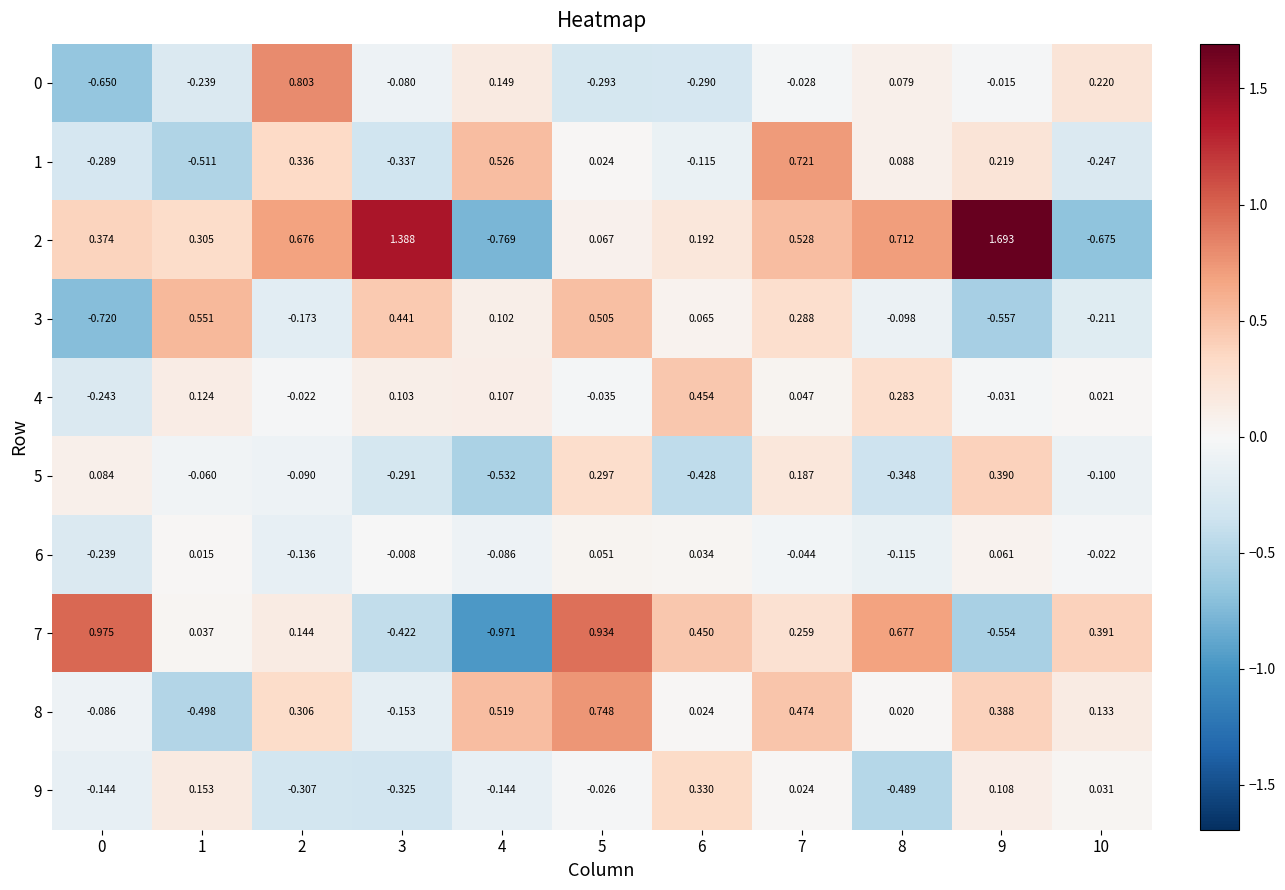

What is the spread (max minus min) of values at 10?

1.1